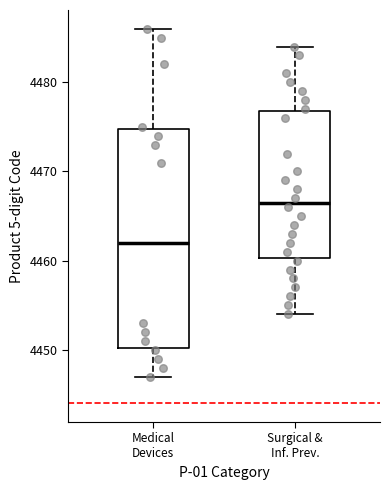

Which box has the highest median line?

Surgical & Inf. Prev.